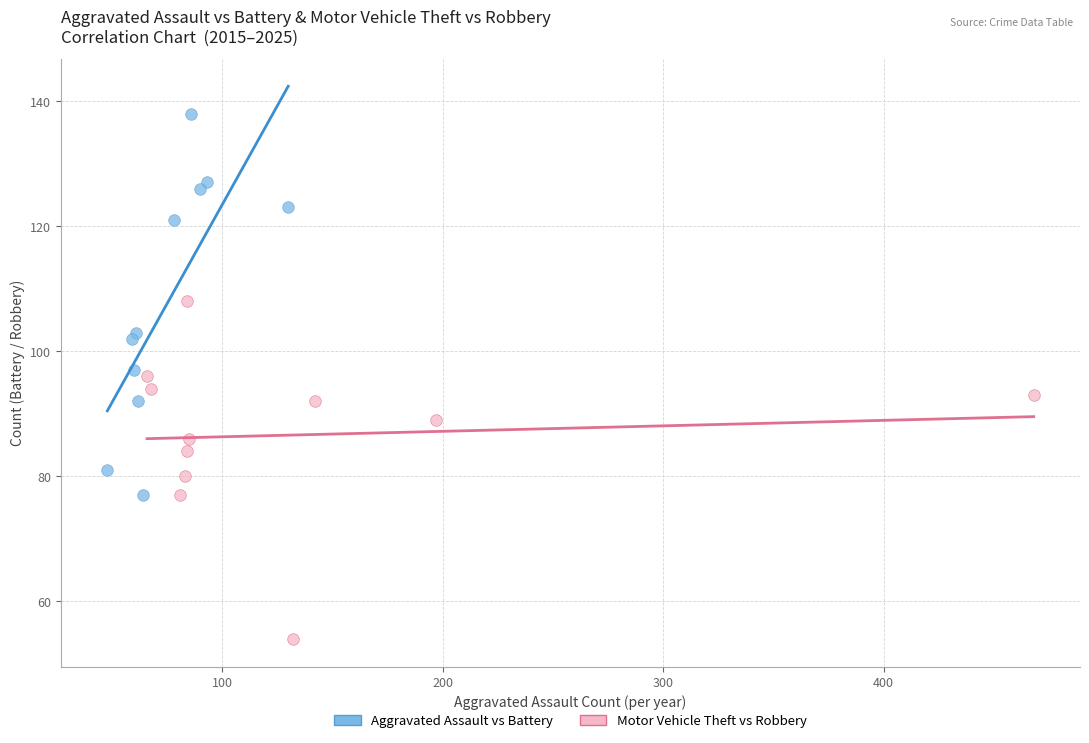

Which series contains the lowest Y value?

Motor Vehicle Theft vs Robbery